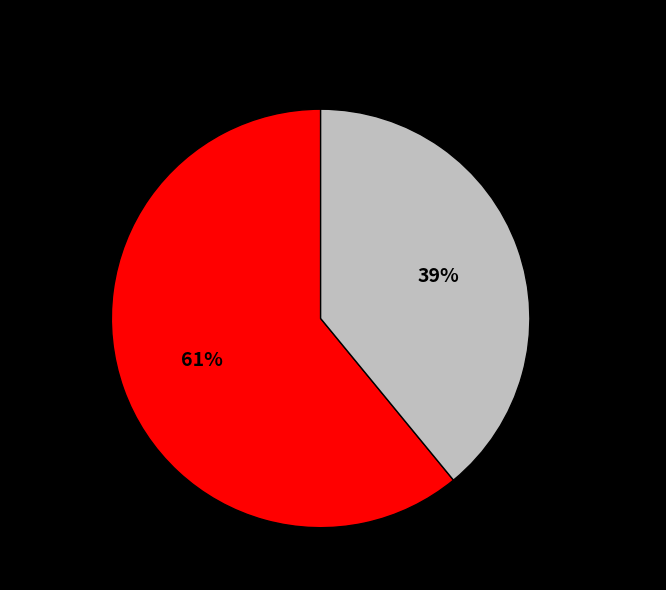

Is there a majority slice in this chart?

Yes